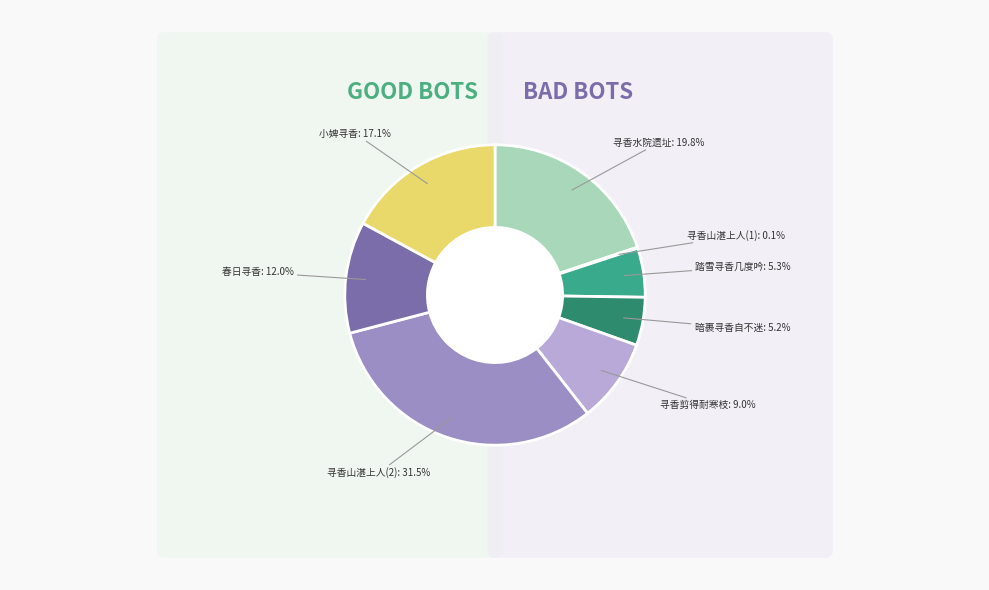

What percentage is the 一枝横出·踏雪寻香几度吟 slice, to the nearest percent?

5%